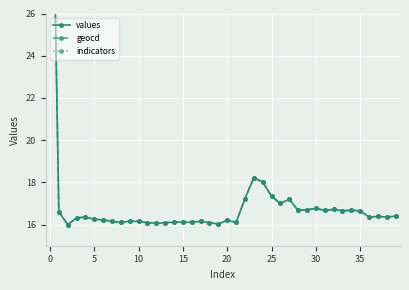

At how many categories does at least one series exceed 40?

1